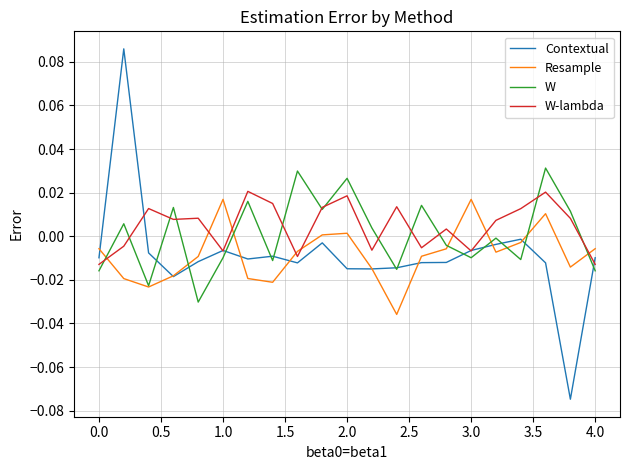

Which series has the widest spread of values?

Contextual